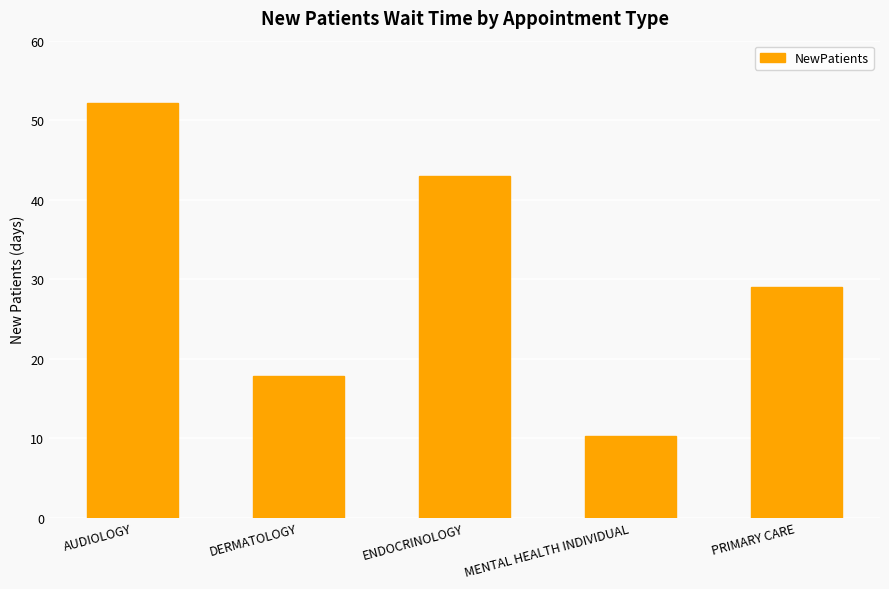

True or false: the data shows 21.2 at ENDOCRINOLOGY.

False